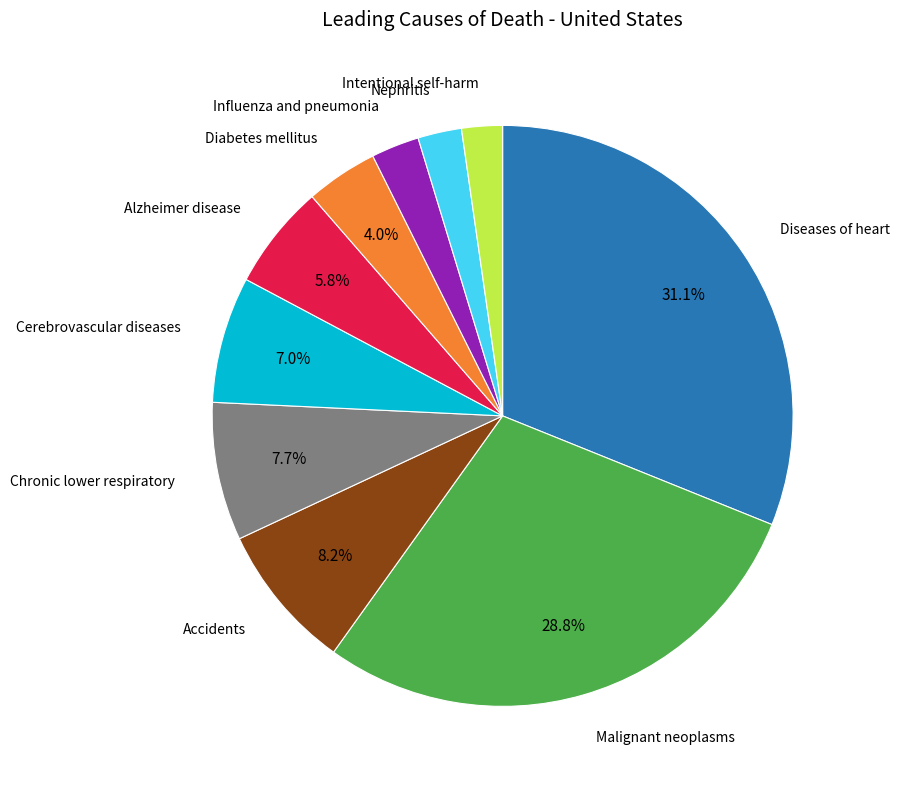

Is there a majority slice in this chart?

No